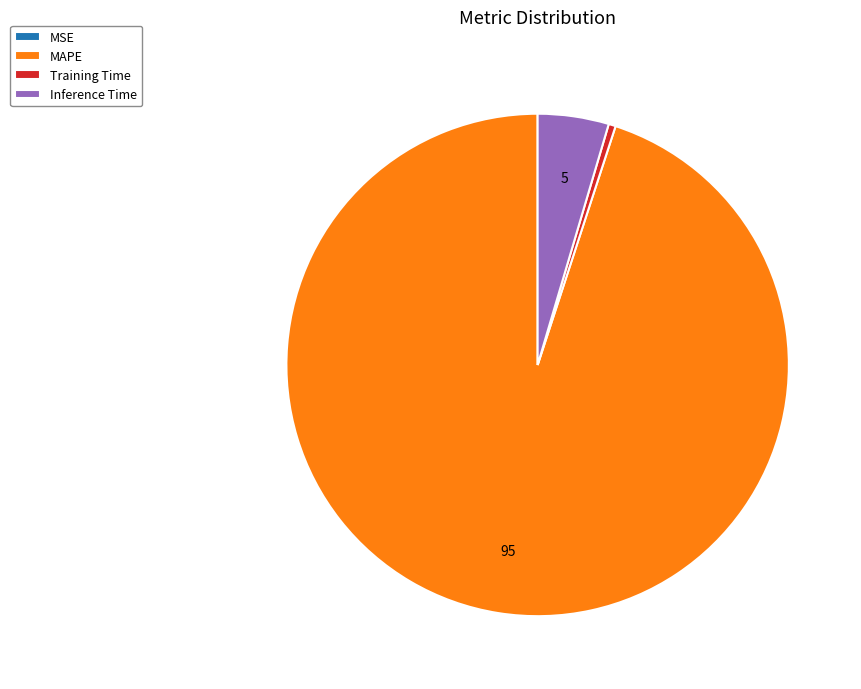

What is the ratio of the value at MAPE to the value at Inference Time?

20.8